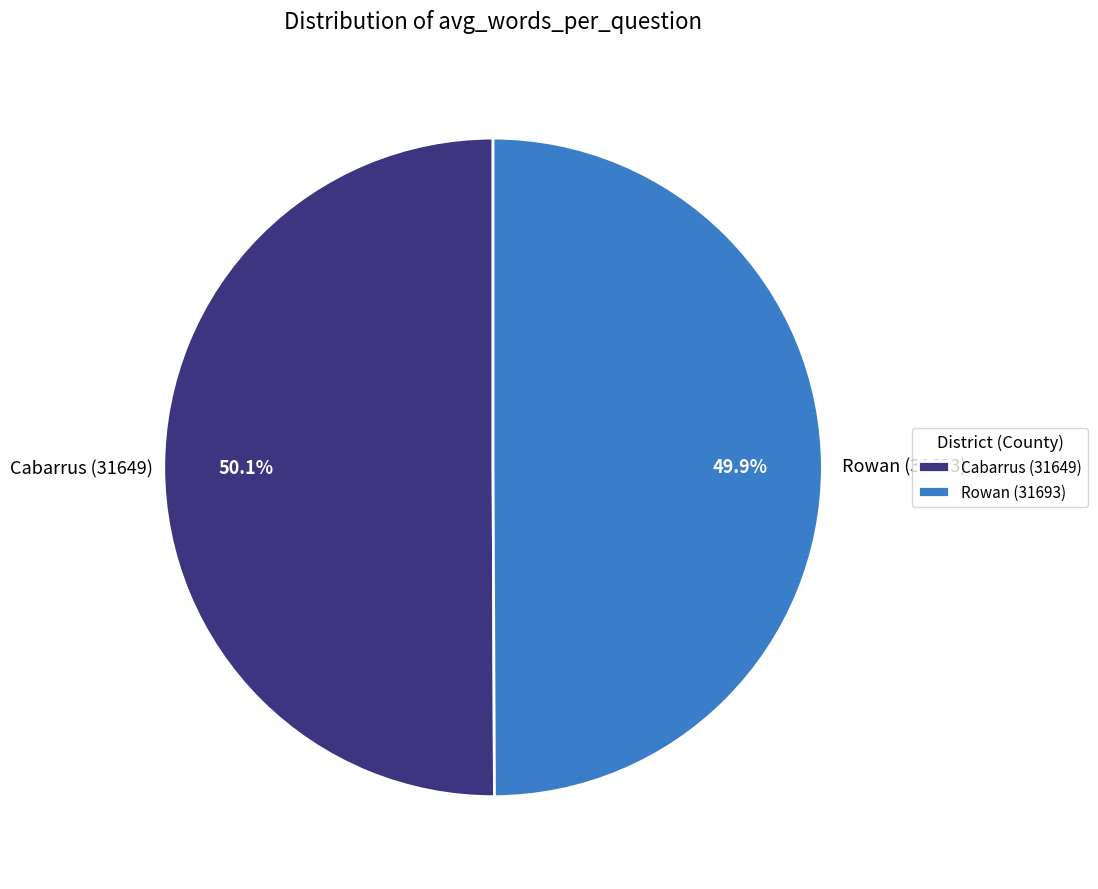

How much of the chart is everything except Rowan (31693)?

50.1%